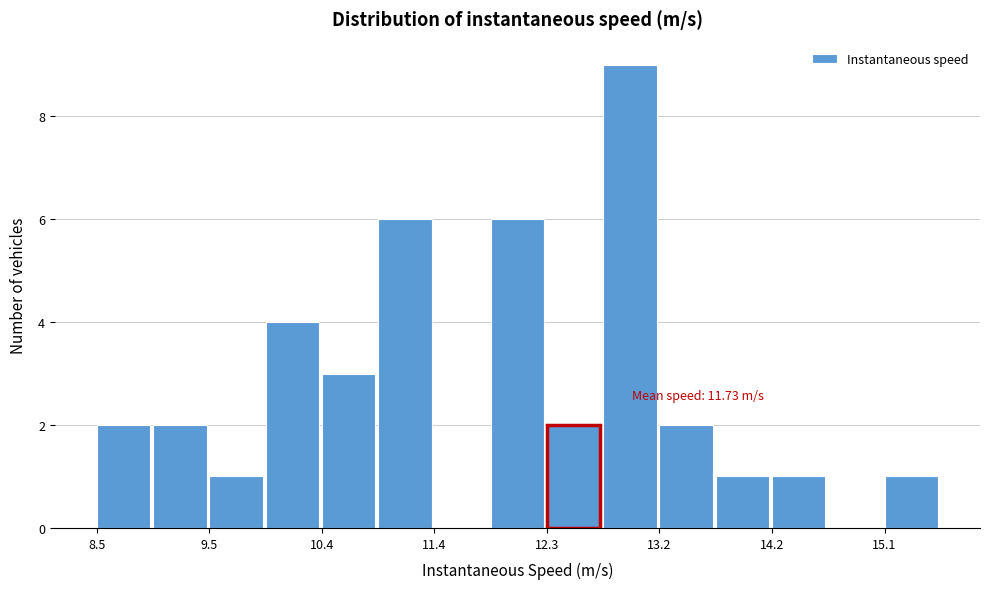

Over which range of the x-axis is the bar tallest?

12.8 to 13.2